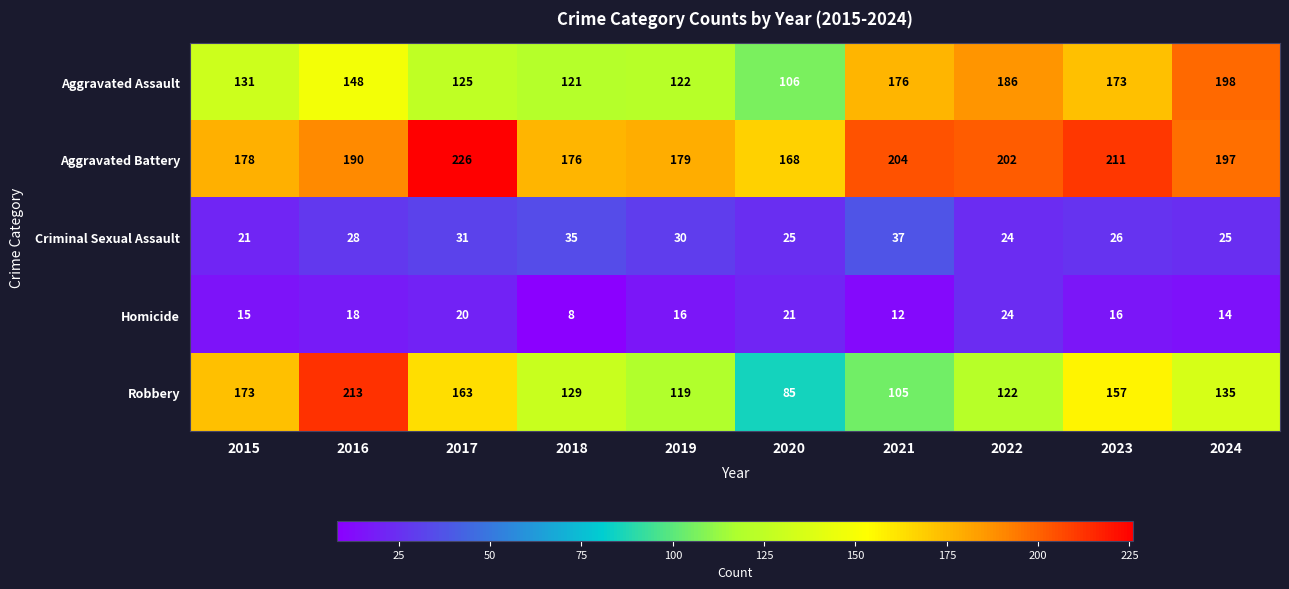

List the series in order of their peak value, lowest first.

Homicide, Criminal Sexual Assault, Aggravated Assault, Robbery, Aggravated Battery